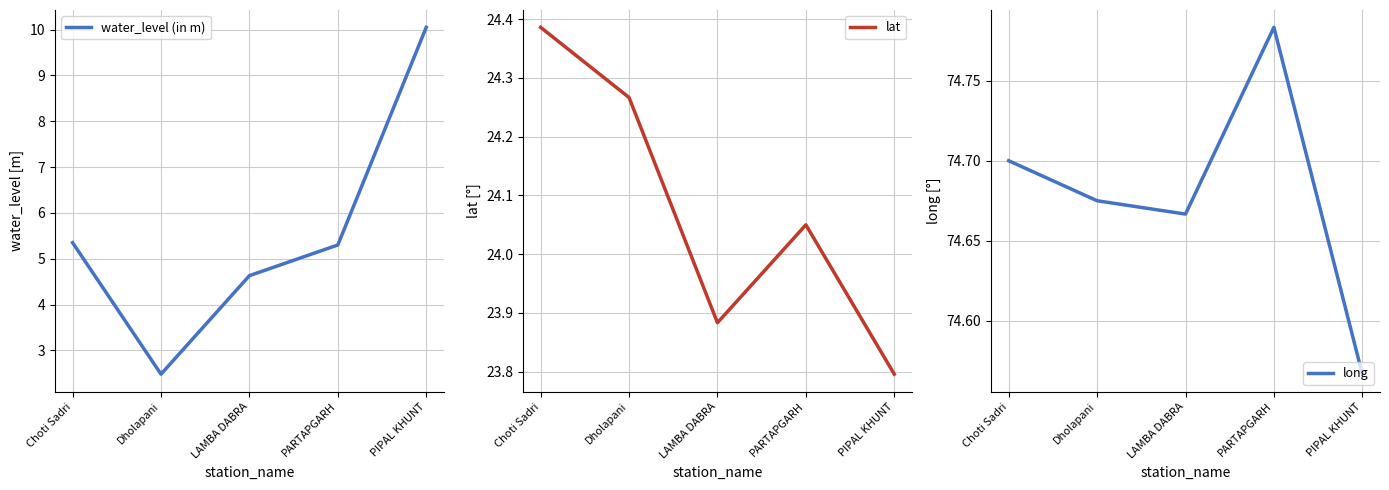

How many distinct data groups are displayed?

3